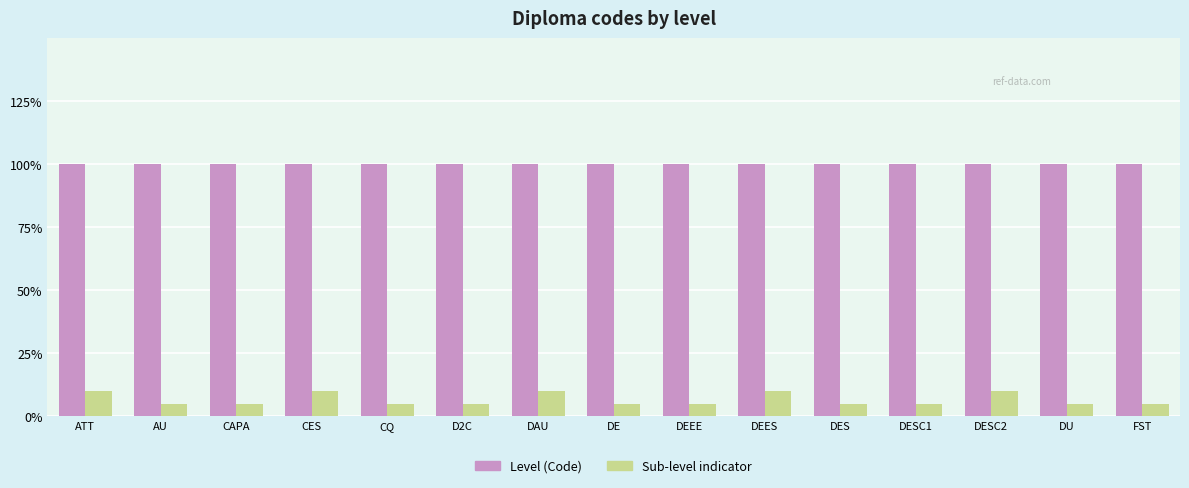

Which series changed the most between CAPA and FST?

Level (Code)